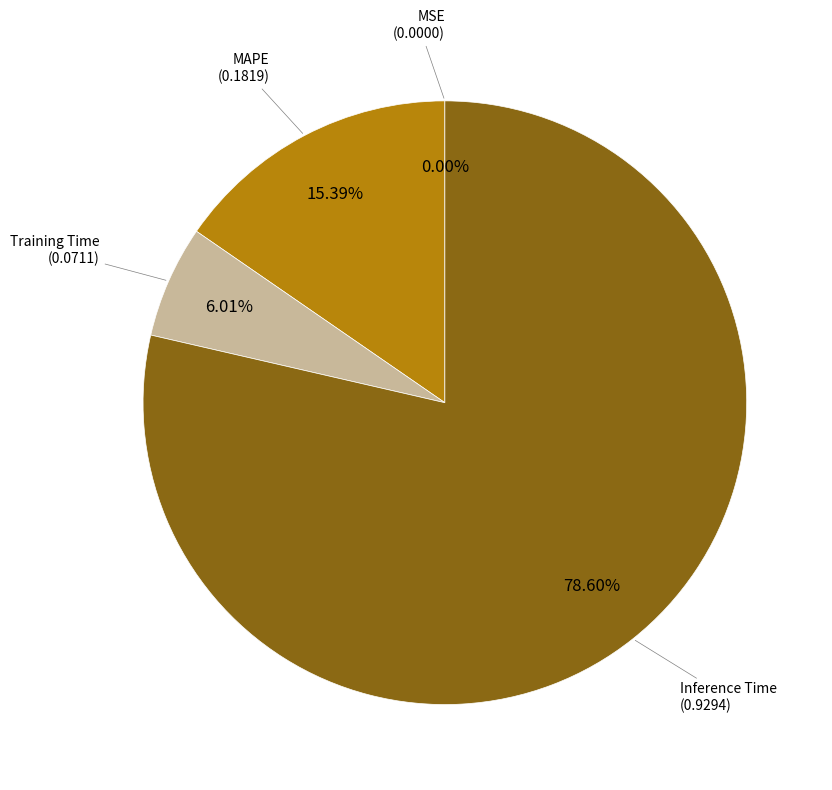

Is there any slice that represents more than half of the pie?

Yes